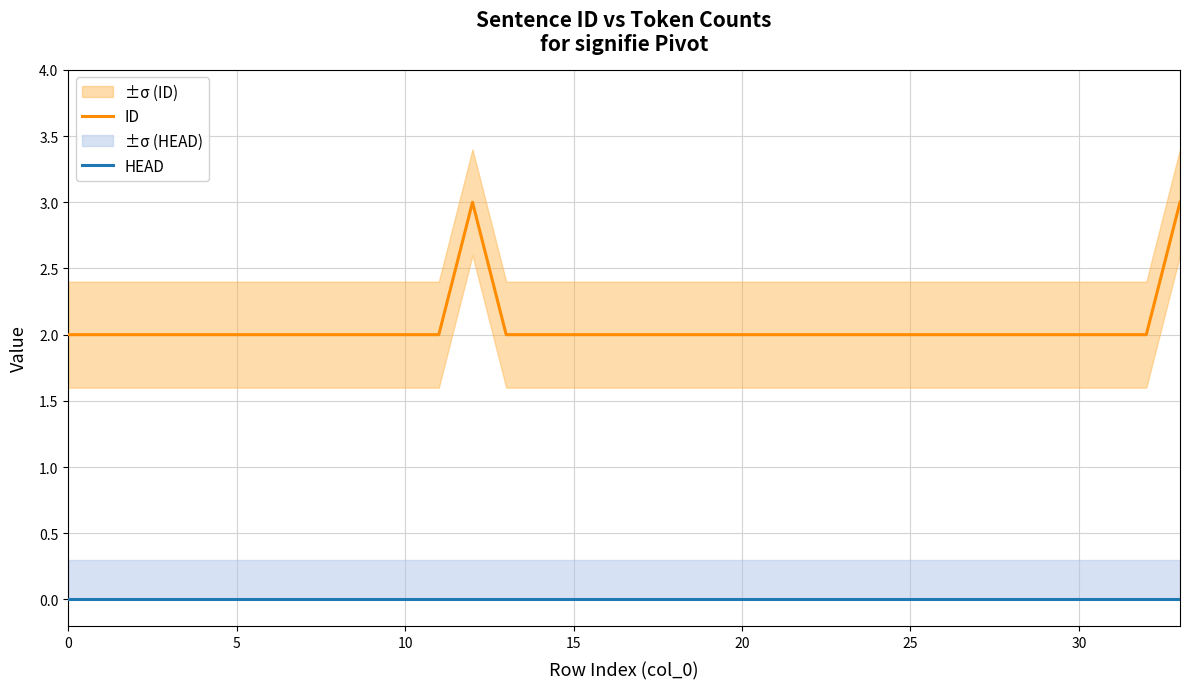

Count the number of data series in this chart.

2